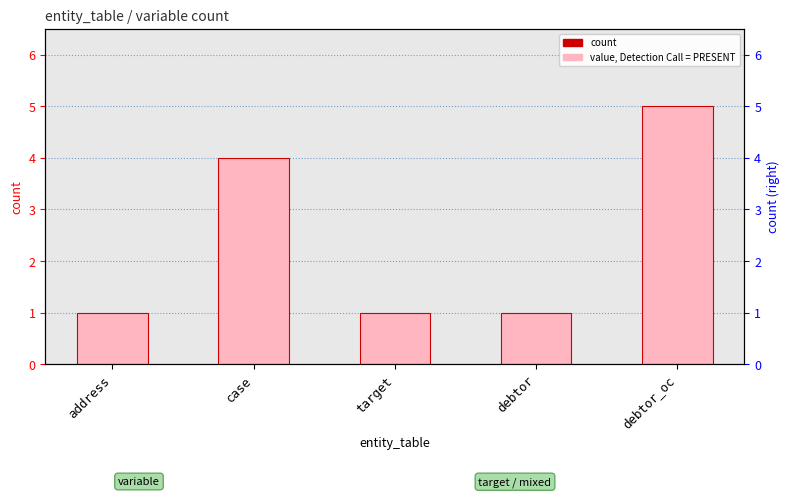

Reading left to right, what are all the values shown in this chart?

1	4	1	1	5